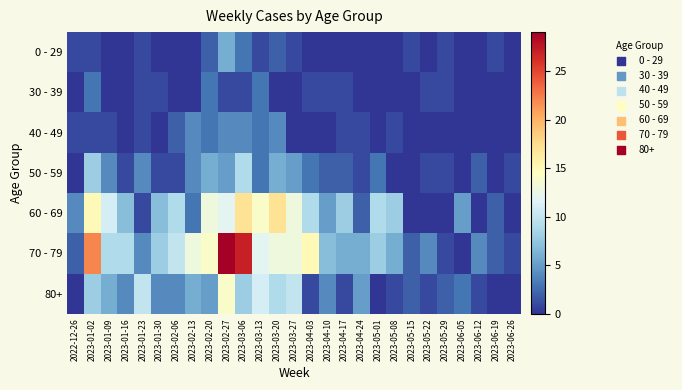

At which category is the sum across all series the highest?

2023-02-27